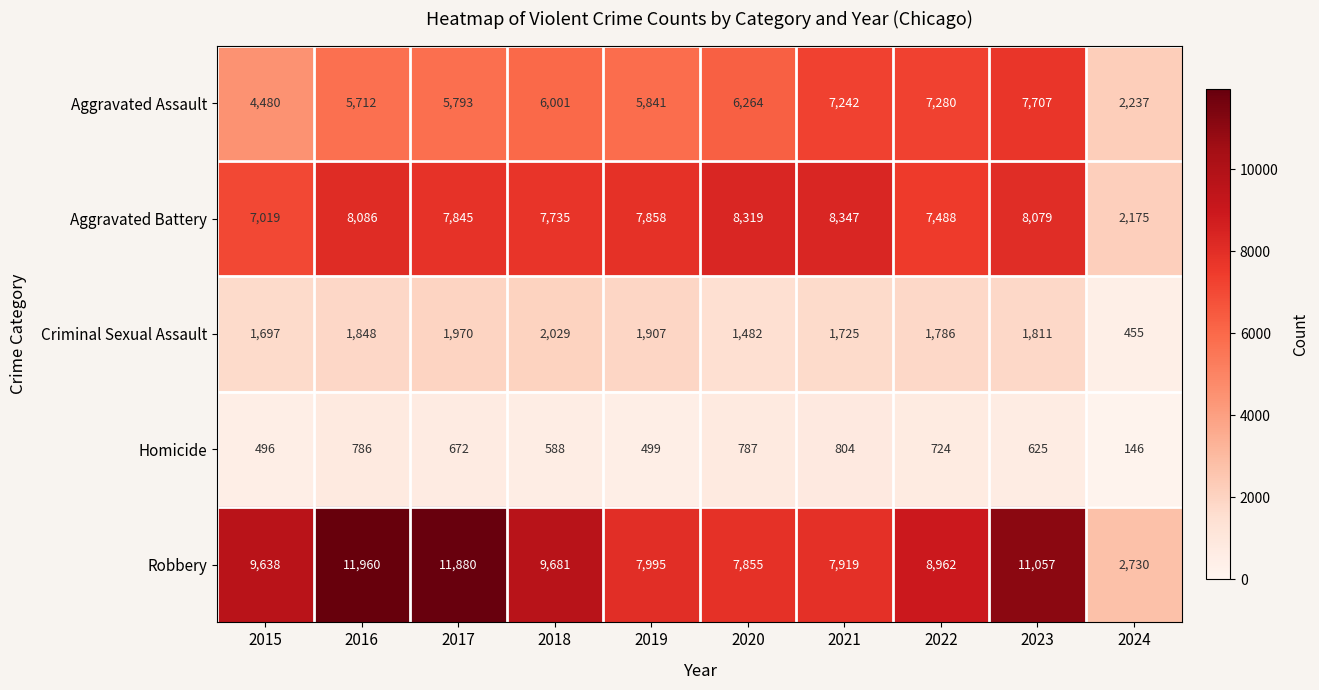

At 2023, list the series in order from largest to smallest.

Robbery, Aggravated Battery, Aggravated Assault, Criminal Sexual Assault, Homicide